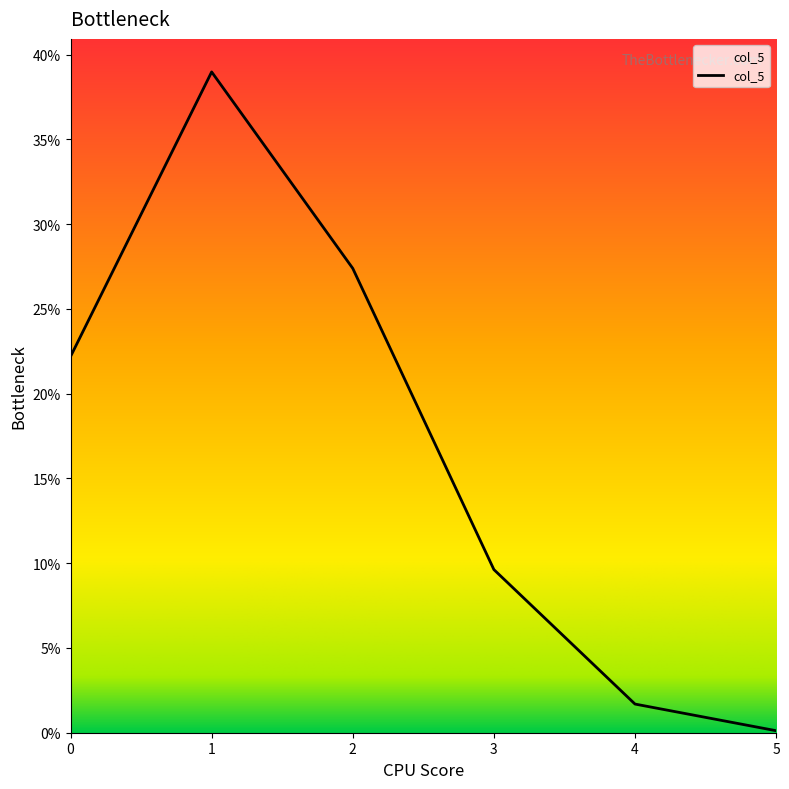

What is the value of the 4th point from the left?

0.1